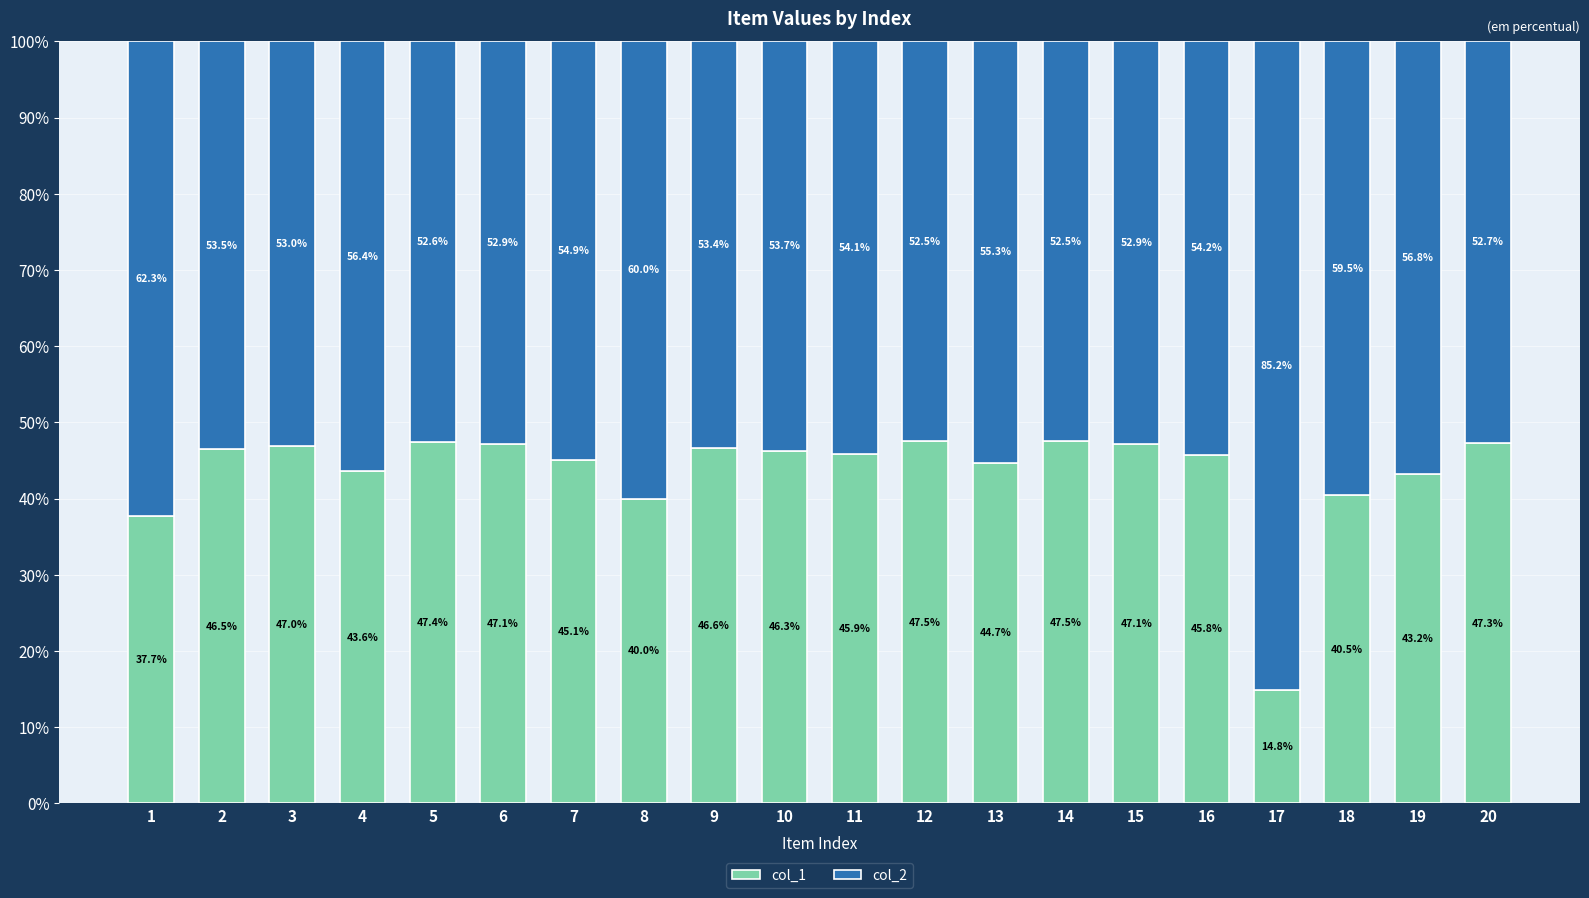

Does the chart contain any negative values?

No